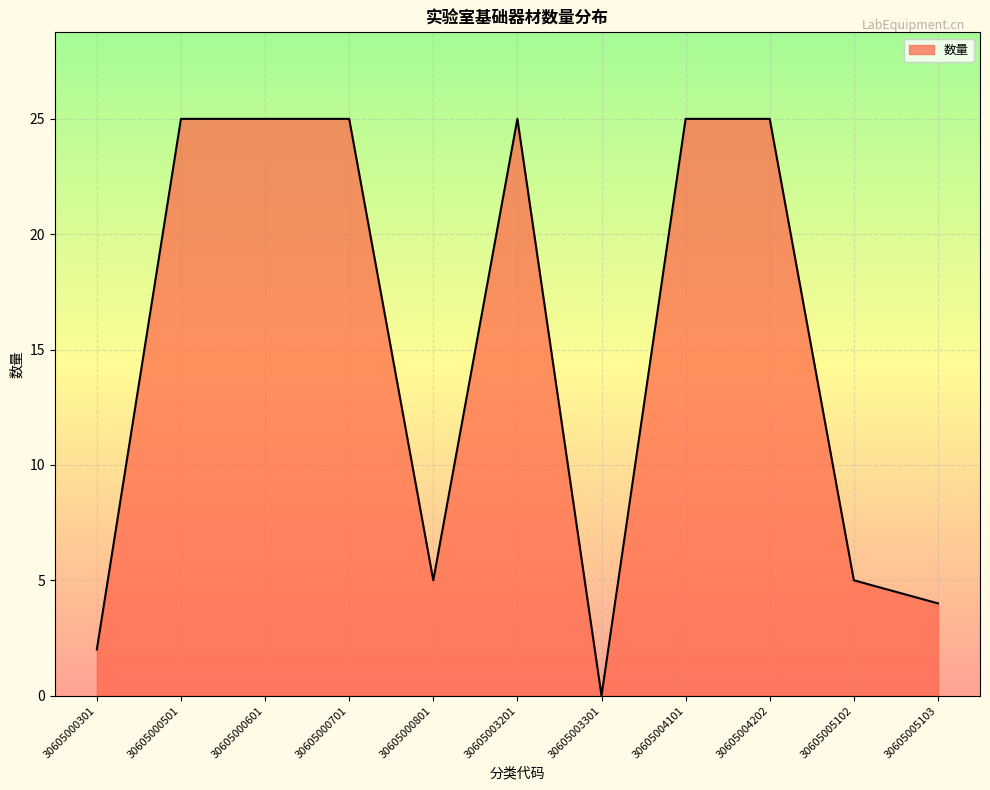

Reading left to right, what are all the values shown in this chart?

30605000301=2	30605000501=25	30605000601=25	30605000701=25	30605000801=5	30605003201=25	30605003301=0	30605004101=25	30605004202=25	30605005102=5	30605005103=4